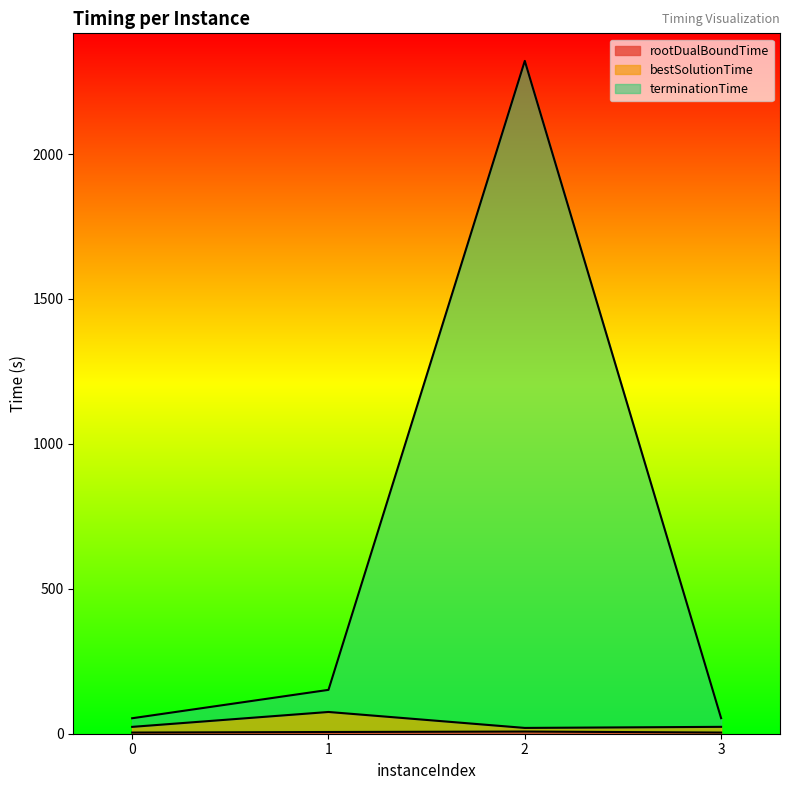

True or false: bestSolutionTime and rootDualBoundTime intersect in this chart.

False